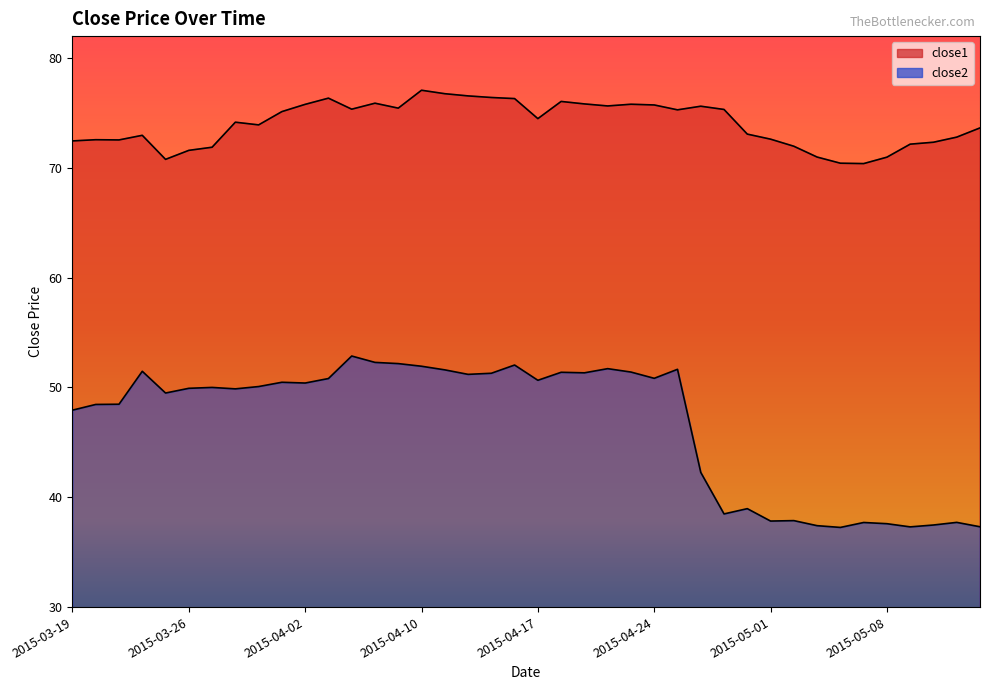

What is the label of the 22nd point from the right?

2015-04-15